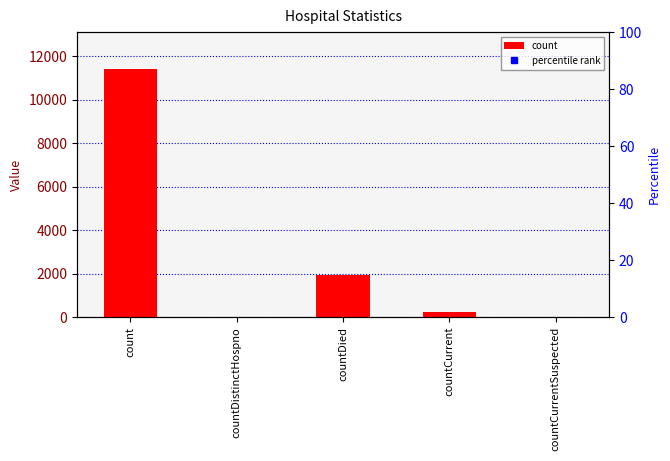

Does the chart contain stacked bars?

No